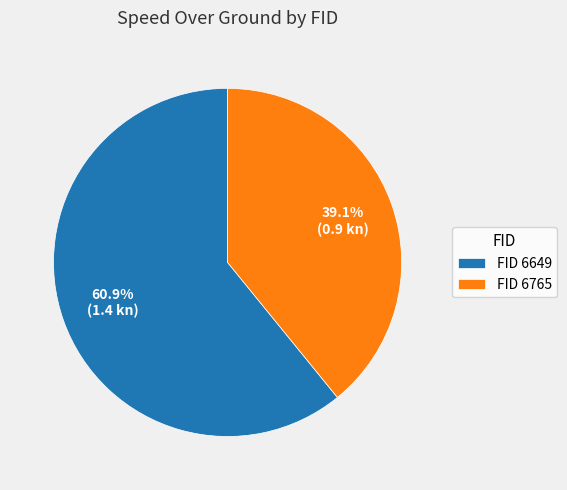

Rank the categories by value from highest to lowest.

FID 6649, FID 6765